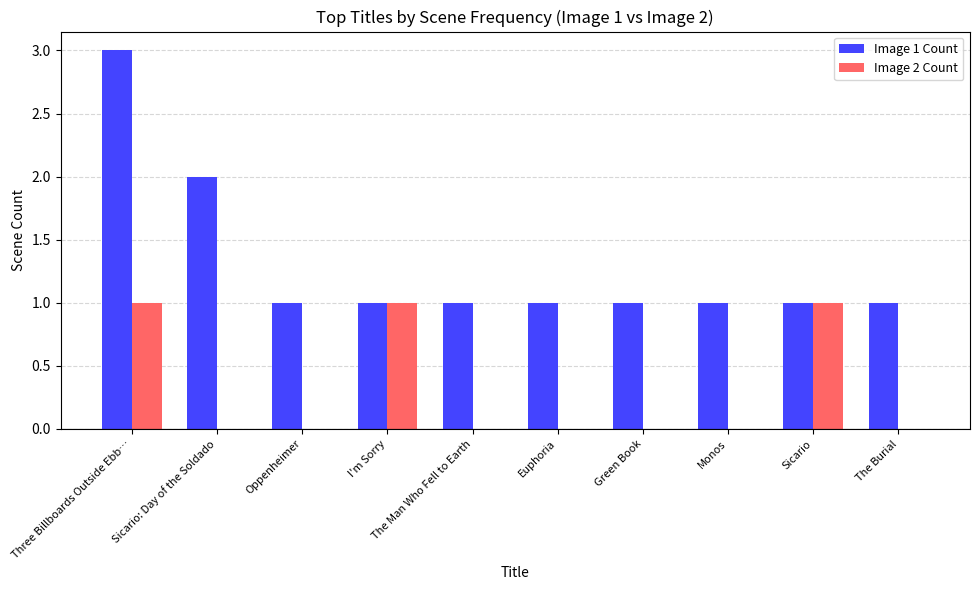

What are all the series names shown in the legend?

Image 1 Count, Image 2 Count